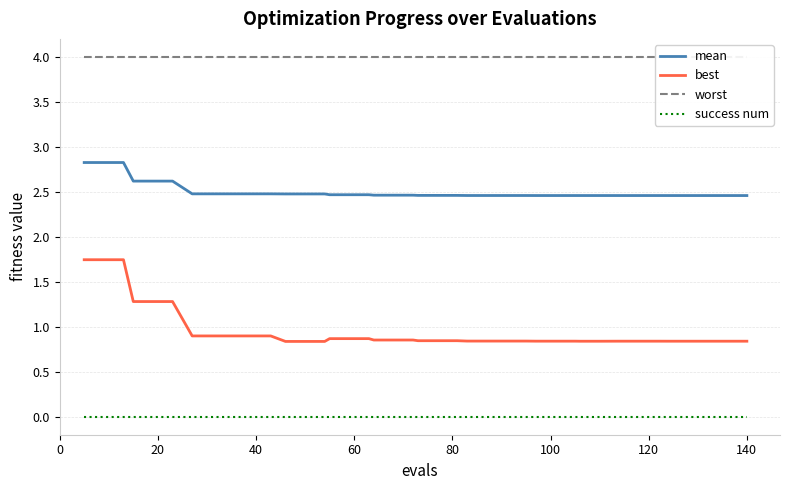

List the series in order of their overall mean, highest first.

worst, mean, best, success num